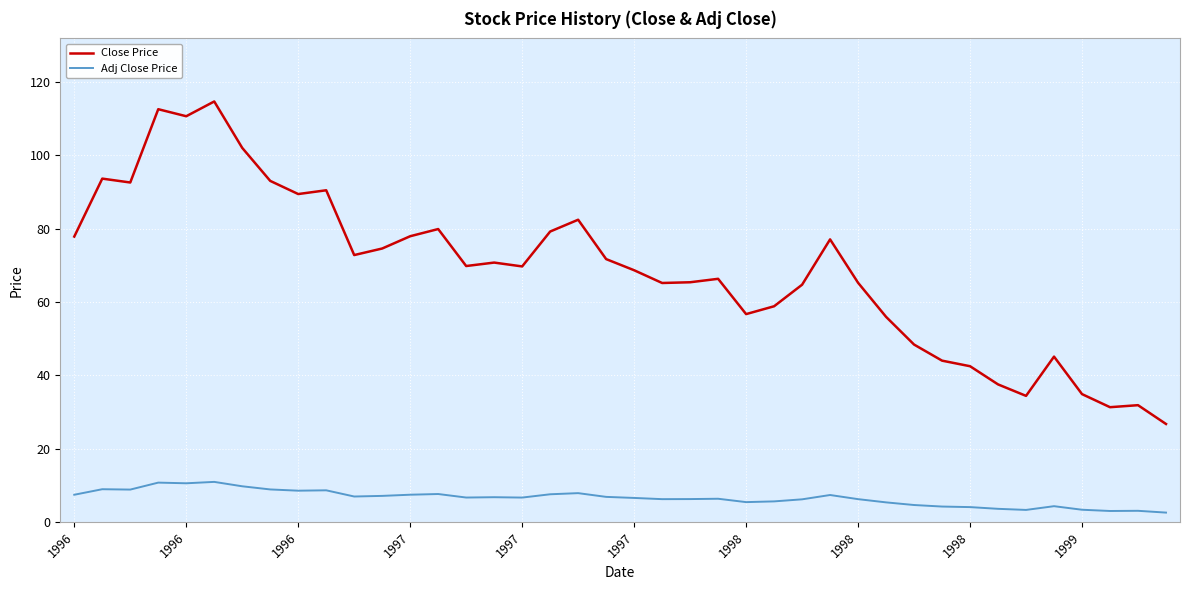

True or false: Adj Close Price and Close Price cross at least once.

False